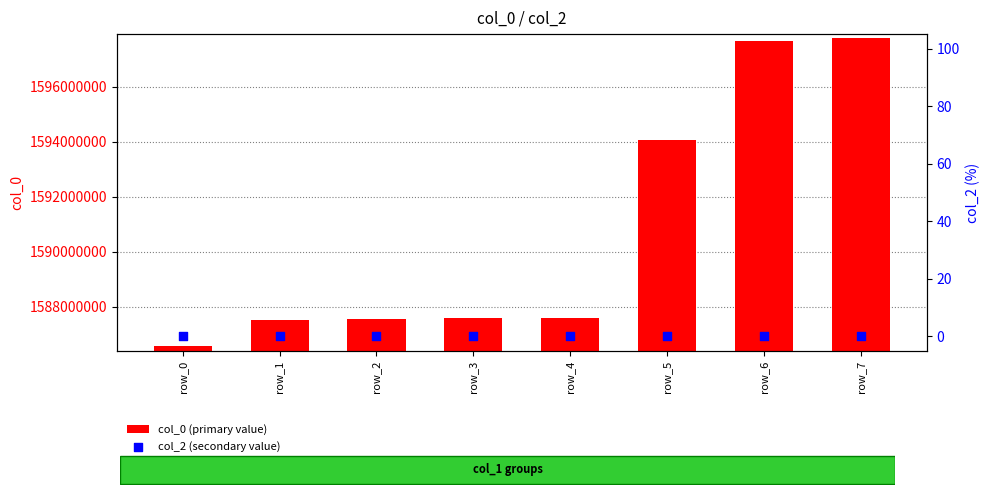

Which series reaches the minimum Y coordinate?

col_2 (secondary value)